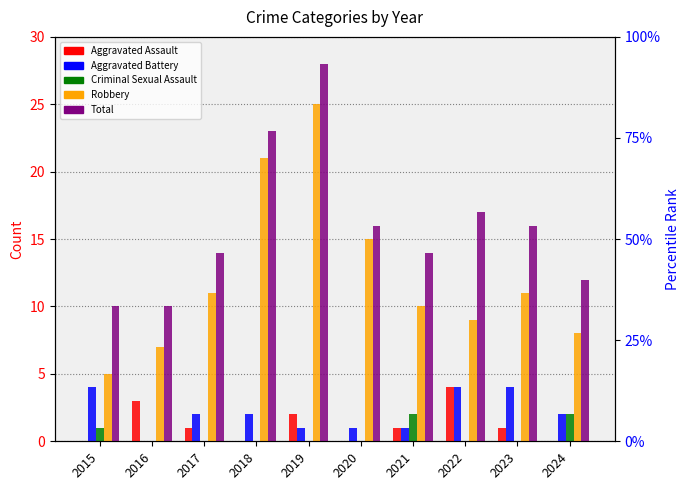

Count the number of categories in the chart.

10